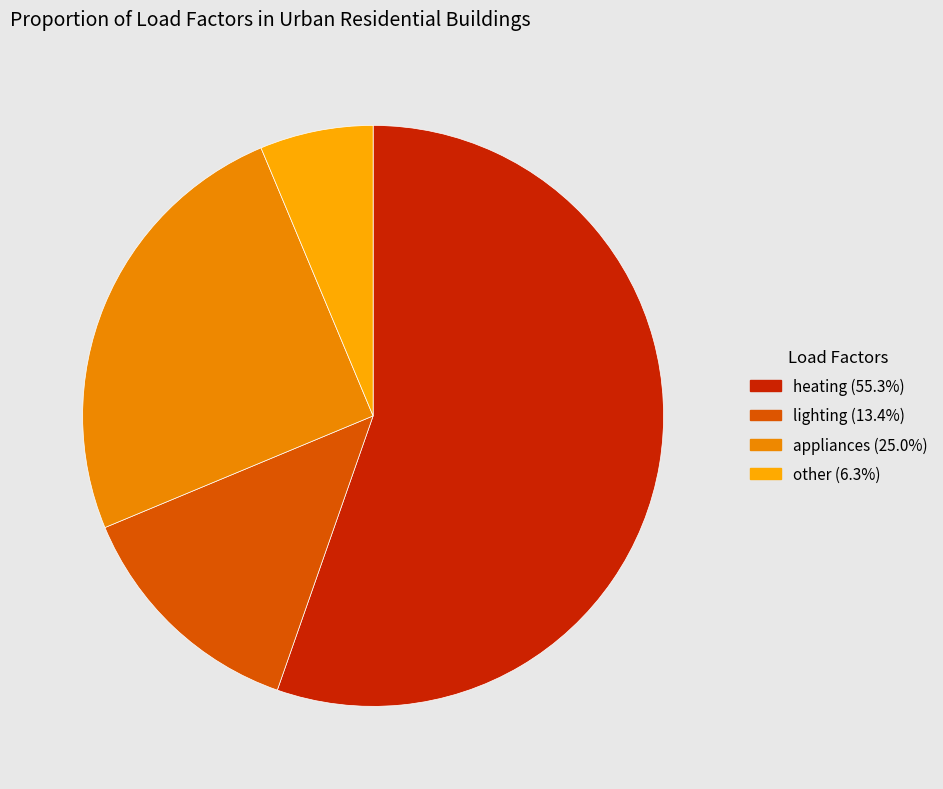

Count the number of slices in the pie.

4